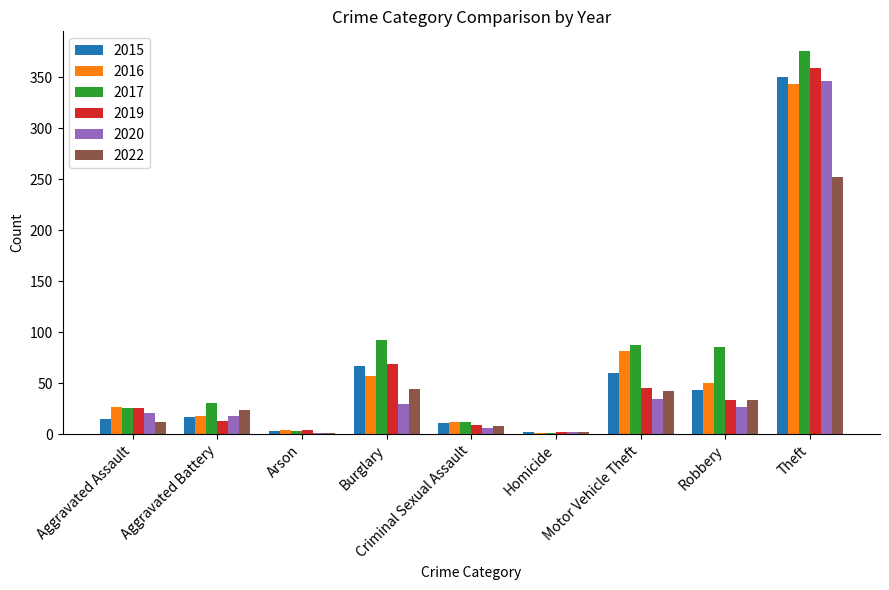

What is the maximum value for 2015?

350